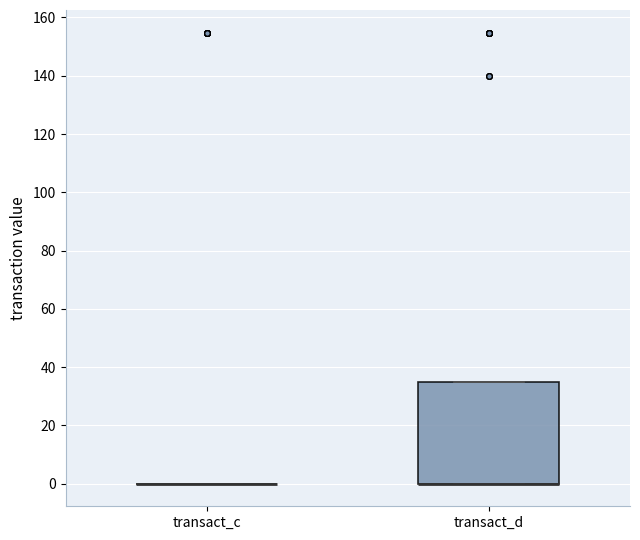

Reading left to right, transcribe this box plot: for each box, give where its median line is, the range the box spans, and where its two whiskers end, as read against the y-axis. The values are not printed on the chart, so give them approximately, as read against the axis.

transact_c: box collapsed to a line at 0, whiskers 0 to 0
transact_d: median 0 (drawn on the box's lower edge), box 0 to 34, whiskers 0 to 34